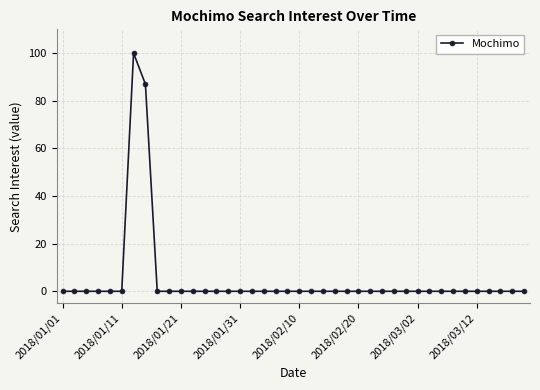

What is the maximum value shown in the chart?

100